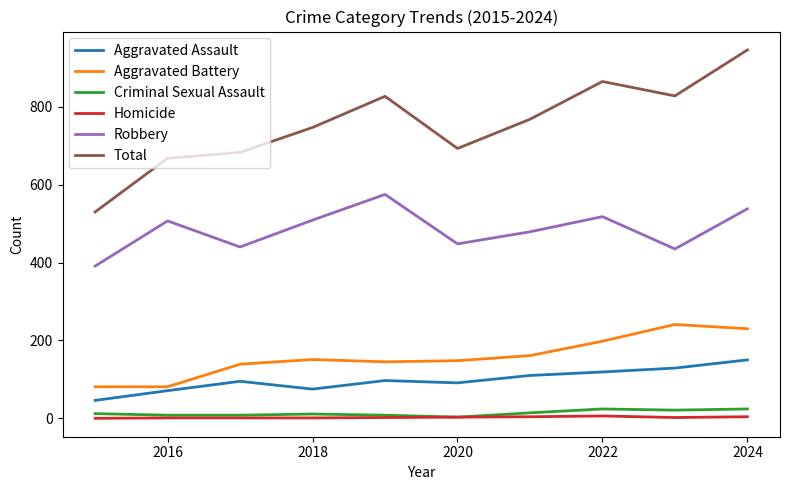

Which series has the largest range (max minus min)?

Total